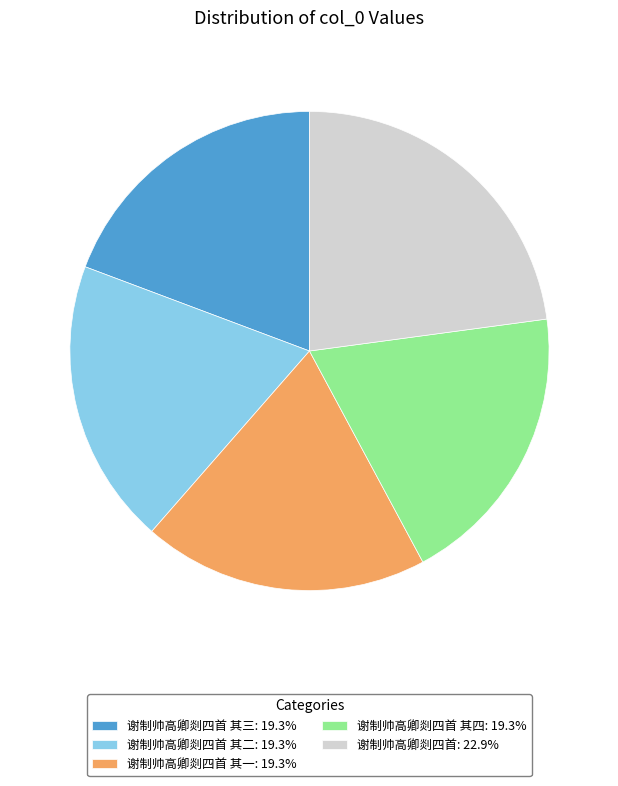

Is the sum of 谢制帅高卿剡四首 其四: 19.3% and 谢制帅高卿剡四首 其三: 19.3% greater than half?

No